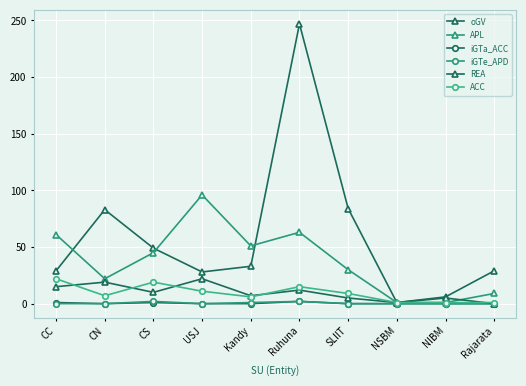

Does the chart have visible grid lines?

Yes